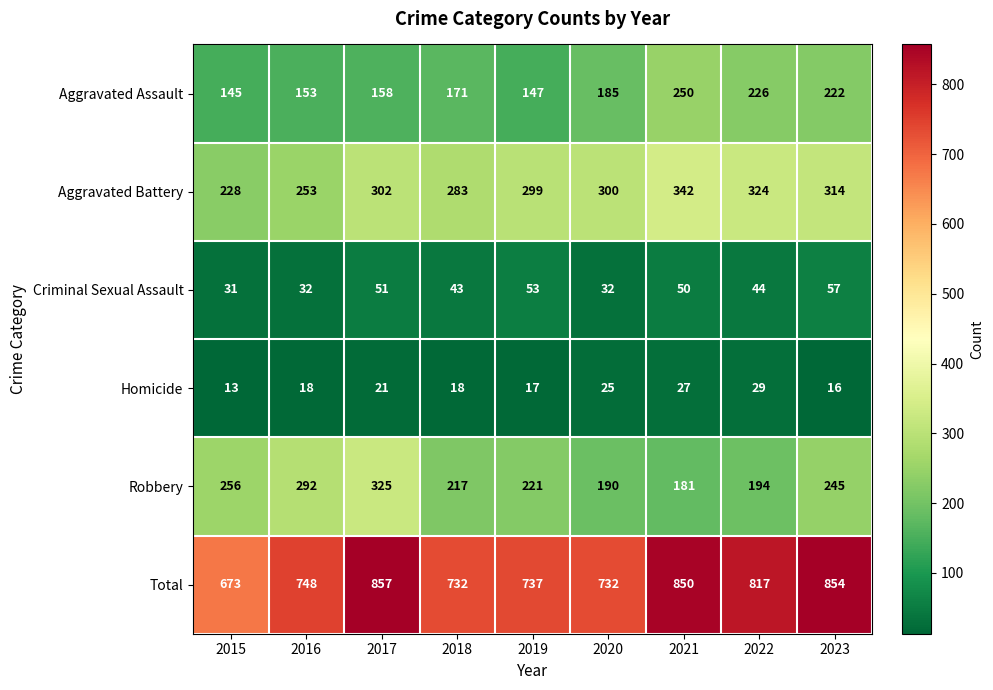

What is the sum of all Homicide values?

184